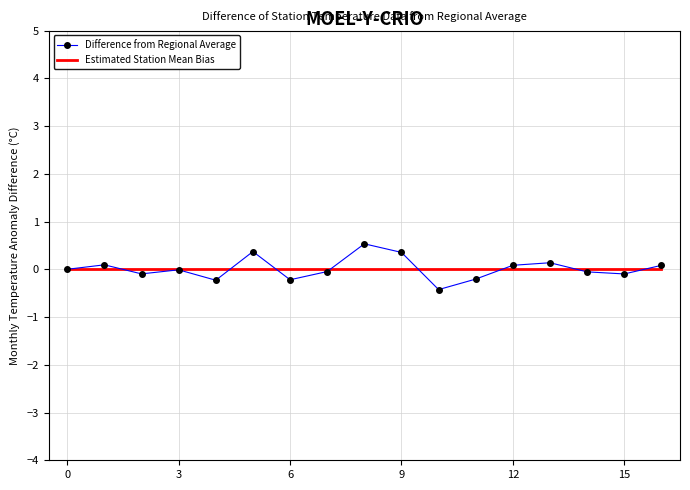

Which series has the widest spread of values?

Difference from Regional Average